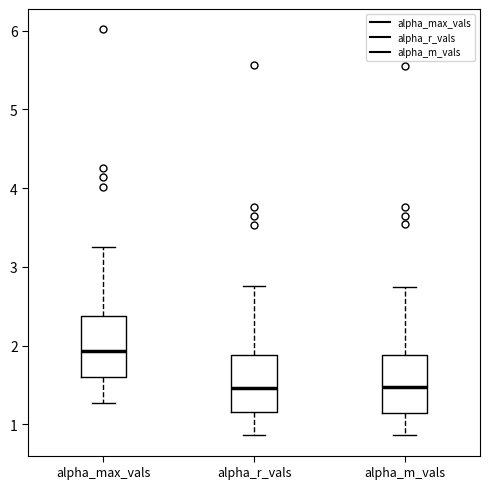

Reading left to right, read every box against the y-axis: the position of its median line, the range the box covers, and the ends of its whiskers. The values are not printed on the chart, so give them approximately, as read against the axis.

alpha_max_vals: median 1.9, box 1.6 to 2.4, whiskers 1.3 to 3.3
alpha_r_vals: median 1.5, box 1.2 to 1.9, whiskers 0.9 to 2.8
alpha_m_vals: median 1.5, box 1.1 to 1.9, whiskers 0.9 to 2.7